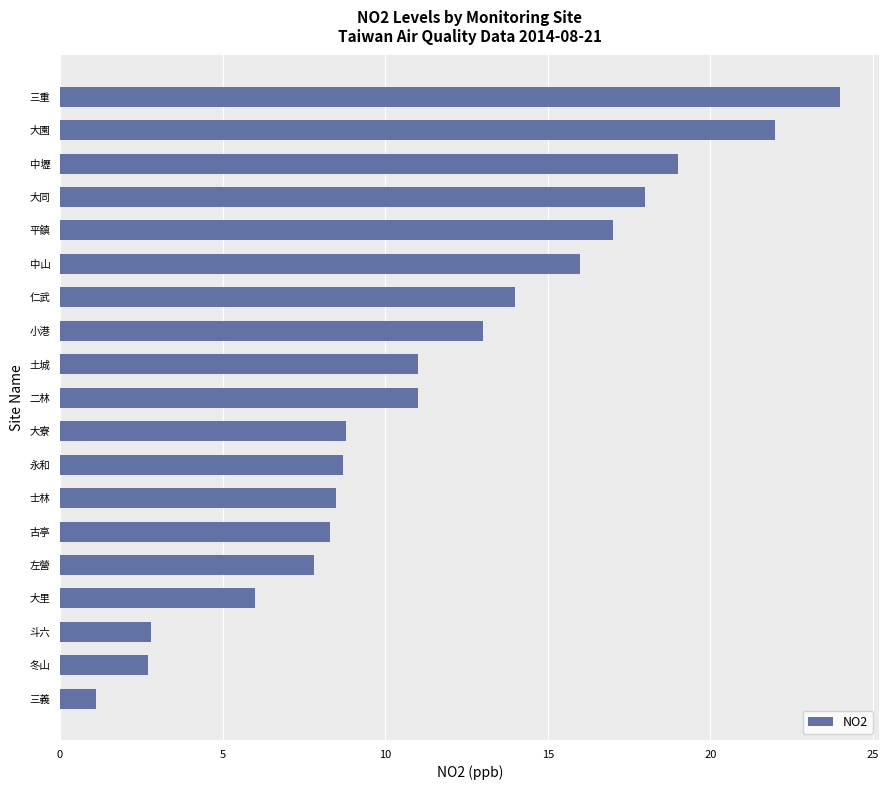

What is the difference between the maximum and minimum values?

22.9